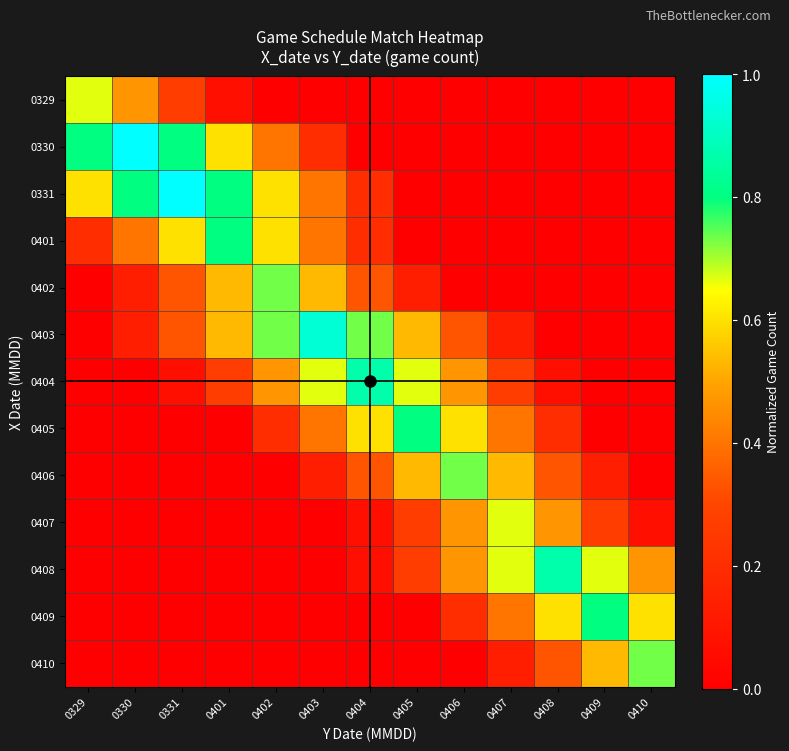

Reading left to right, list all the values displayed in this chart.

0329: 0329=0.7	0330=0.5	0331=0.3	0401=0.1	0402=0.0	0403=0.0	0404=0.0	0405=0.0	0406=0.0	0407=0.0	0408=0.0	0409=0.0	0410=0.0
0330: 0329=0.8	0330=1.0	0331=0.8	0401=0.6	0402=0.4	0403=0.2	0404=0.0	0405=0.0	0406=0.0	0407=0.0	0408=0.0	0409=0.0	0410=0.0
0331: 0329=0.6	0330=0.8	0331=1.0	0401=0.8	0402=0.6	0403=0.4	0404=0.2	0405=0.0	0406=0.0	0407=0.0	0408=0.0	0409=0.0	0410=0.0
0401: 0329=0.2	0330=0.4	0331=0.6	0401=0.8	0402=0.6	0403=0.4	0404=0.2	0405=0.0	0406=0.0	0407=0.0	0408=0.0	0409=0.0	0410=0.0
0402: 0329=0.0	0330=0.1	0331=0.3	0401=0.5	0402=0.7	0403=0.5	0404=0.3	0405=0.1	0406=0.0	0407=0.0	0408=0.0	0409=0.0	0410=0.0
0403: 0329=0.0	0330=0.1	0331=0.3	0401=0.5	0402=0.7	0403=0.9	0404=0.7	0405=0.5	0406=0.3	0407=0.1	0408=0.0	0409=0.0	0410=0.0
0404: 0329=0.0	0330=0.0	0331=0.1	0401=0.3	0402=0.5	0403=0.7	0404=0.9	0405=0.7	0406=0.5	0407=0.3	0408=0.1	0409=0.0	0410=0.0
0405: 0329=0.0	0330=0.0	0331=0.0	0401=0.0	0402=0.2	0403=0.4	0404=0.6	0405=0.8	0406=0.6	0407=0.4	0408=0.2	0409=0.0	0410=0.0
0406: 0329=0.0	0330=0.0	0331=0.0	0401=0.0	0402=0.0	0403=0.1	0404=0.3	0405=0.5	0406=0.7	0407=0.5	0408=0.3	0409=0.1	0410=0.0
0407: 0329=0.0	0330=0.0	0331=0.0	0401=0.0	0402=0.0	0403=0.0	0404=0.1	0405=0.3	0406=0.5	0407=0.7	0408=0.5	0409=0.3	0410=0.1
0408: 0329=0.0	0330=0.0	0331=0.0	0401=0.0	0402=0.0	0403=0.0	0404=0.1	0405=0.3	0406=0.5	0407=0.7	0408=0.9	0409=0.7	0410=0.5
0409: 0329=0.0	0330=0.0	0331=0.0	0401=0.0	0402=0.0	0403=0.0	0404=0.0	0405=0.0	0406=0.2	0407=0.4	0408=0.6	0409=0.8	0410=0.6
0410: 0329=0.0	0330=0.0	0331=0.0	0401=0.0	0402=0.0	0403=0.0	0404=0.0	0405=0.0	0406=0.0	0407=0.1	0408=0.3	0409=0.5	0410=0.7